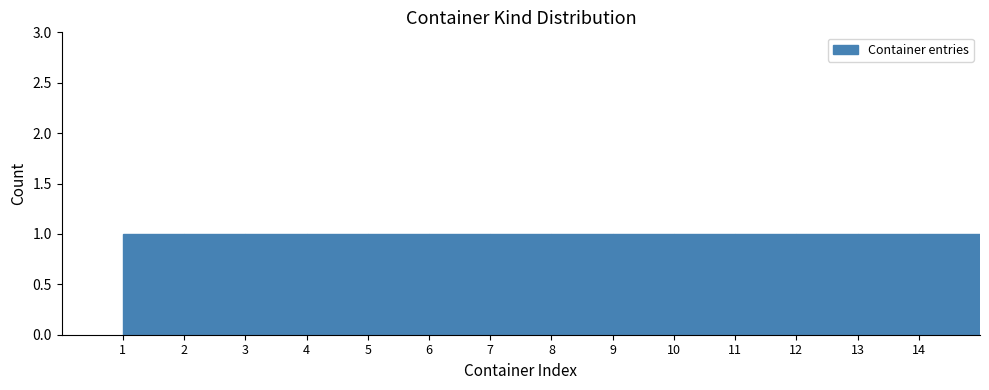

Reading left to right, list every bar in this chart as the range it spans on the x-axis followed by its height. The values are not printed on the chart, so give them approximately, as read against the axis.

1 to 2: 1
2 to 3: 1
3 to 4: 1
4 to 5: 1
5 to 6: 1
6 to 7: 1
7 to 8: 1
8 to 9: 1
9 to 10: 1
10 to 11: 1
11 to 12: 1
12 to 13: 1
13 to 14: 1
14 to 15: 1